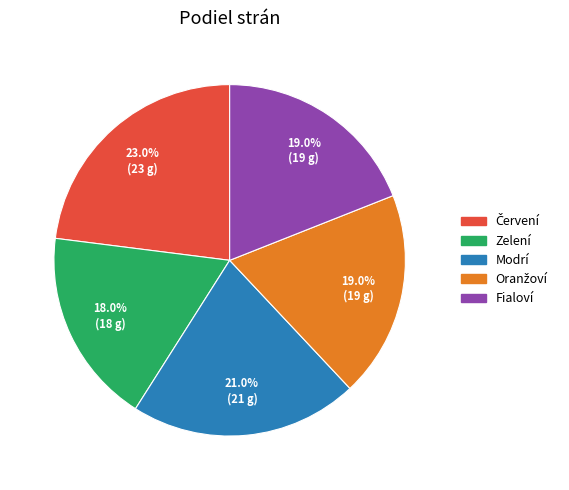

To the nearest percent, what is the average slice percentage?

20%